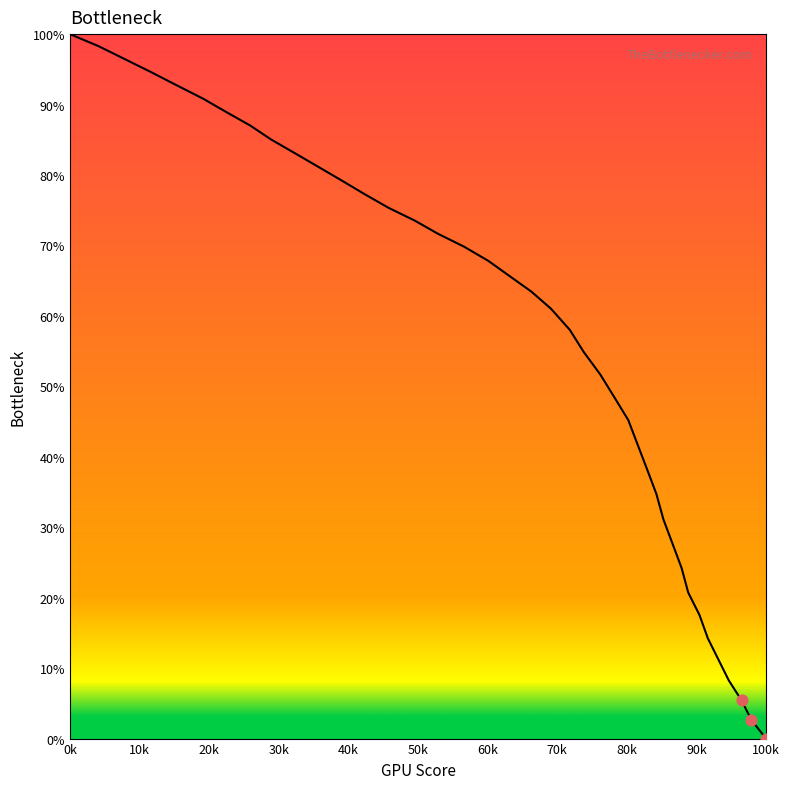

What is the difference between the maximum and minimum values?

100.0